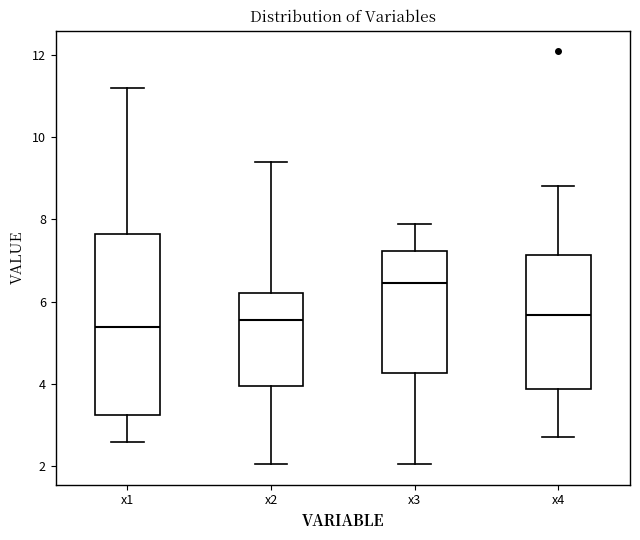

Which box's median line is the highest?

x3